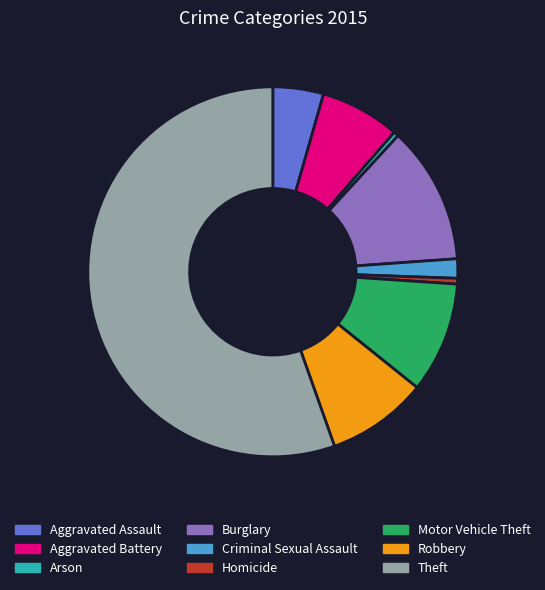

Count the number of slices in the pie.

9